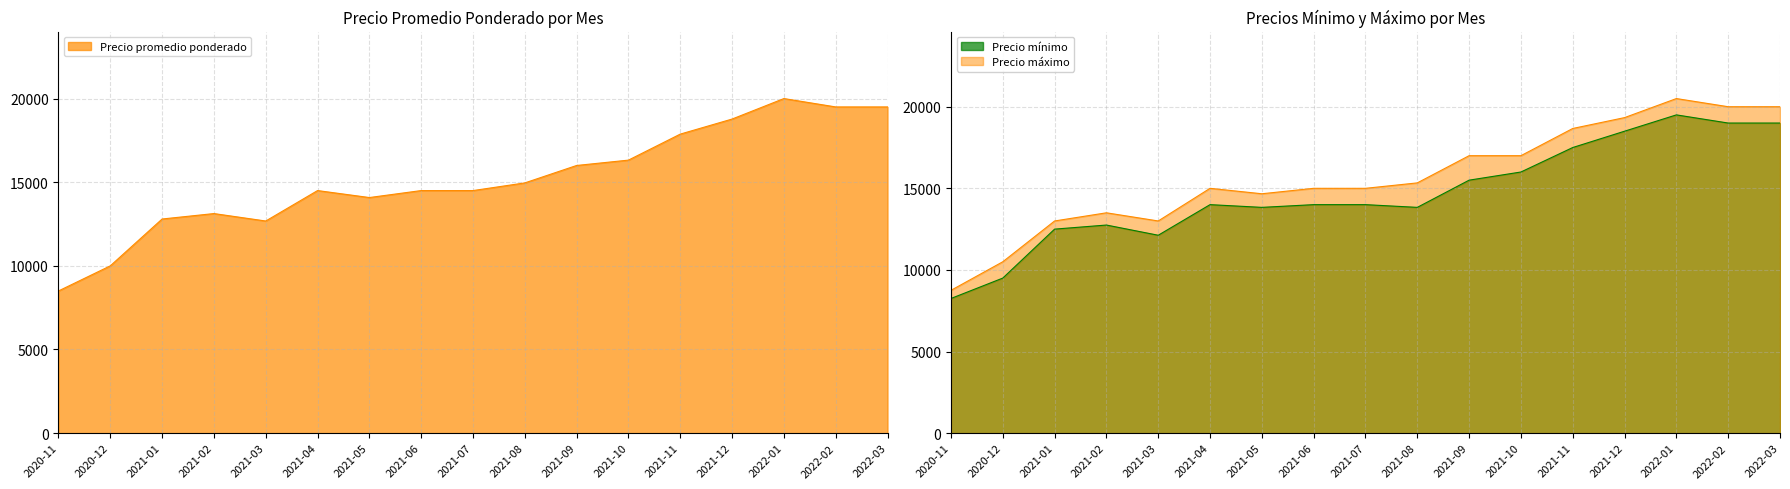

What is the sum of all Precio promedio ponderado values?

257615